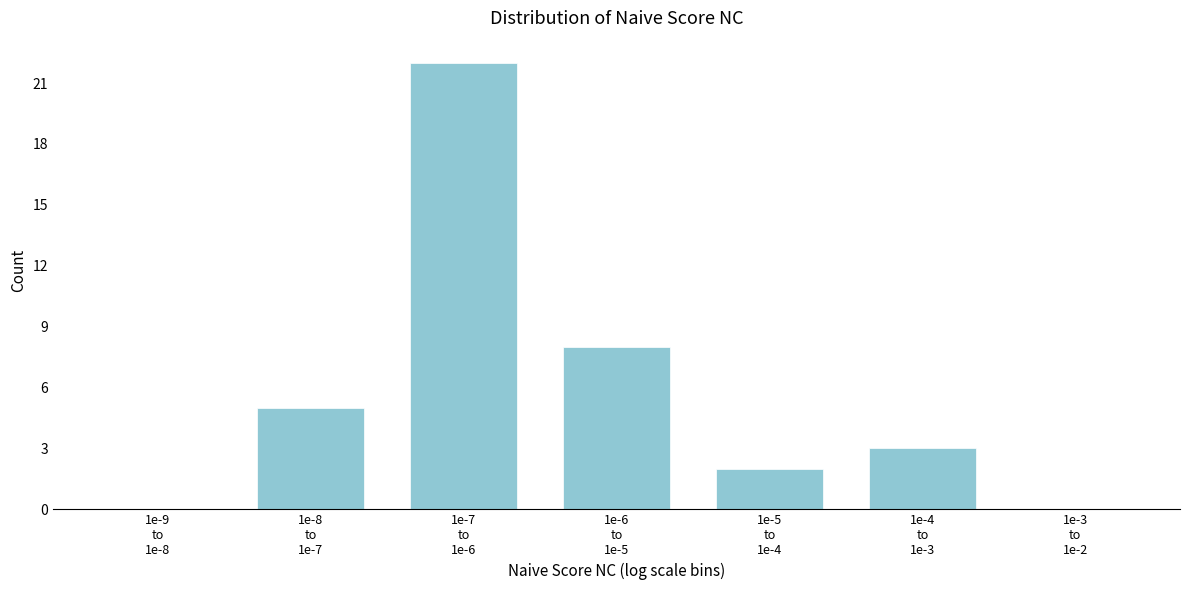

What is the sum of all values?

40